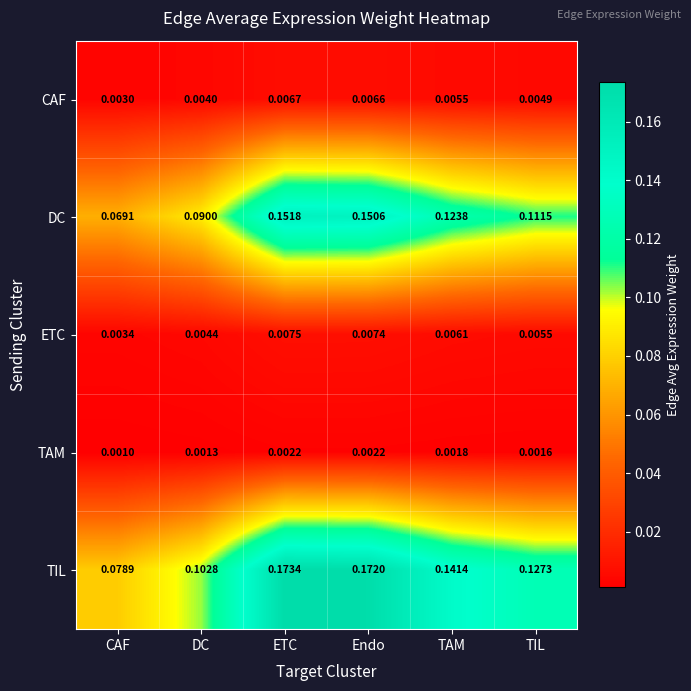

List the series in order of their peak value, highest first.

TIL, DC, ETC, CAF, TAM